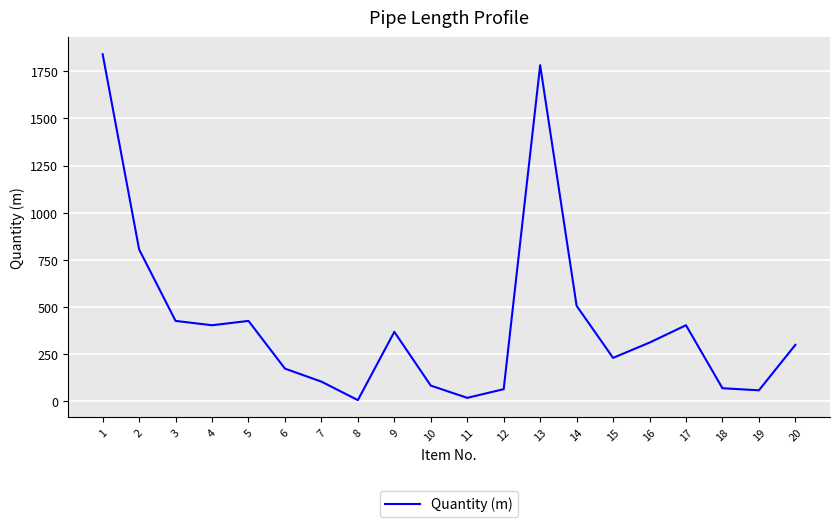

What is the change in value from 2 to 19?

-747